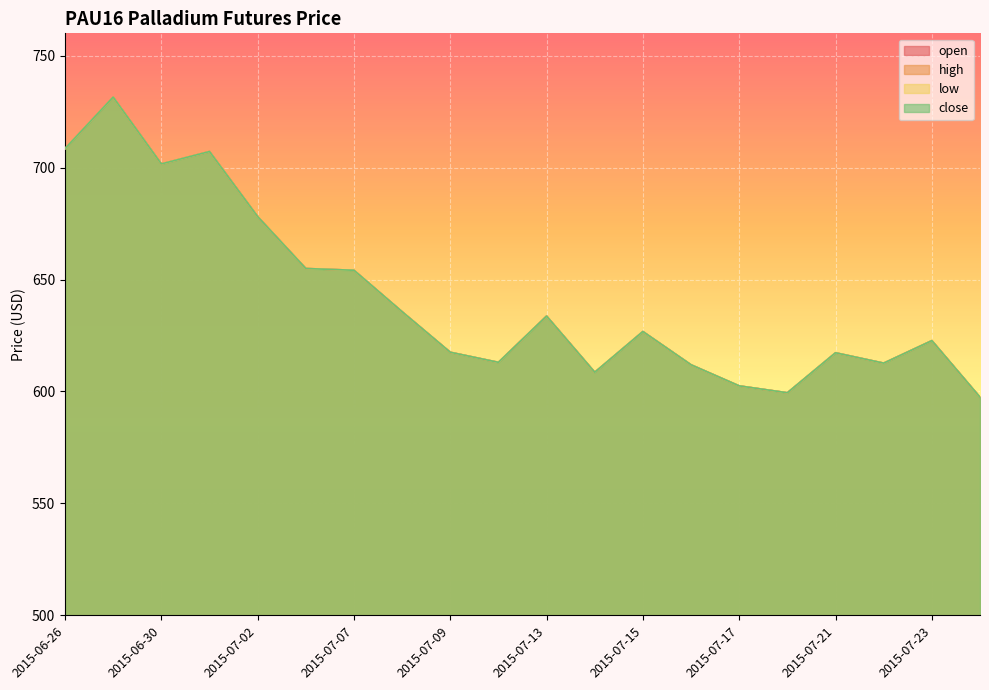

What are all the series names shown in the legend?

open, high, low, close